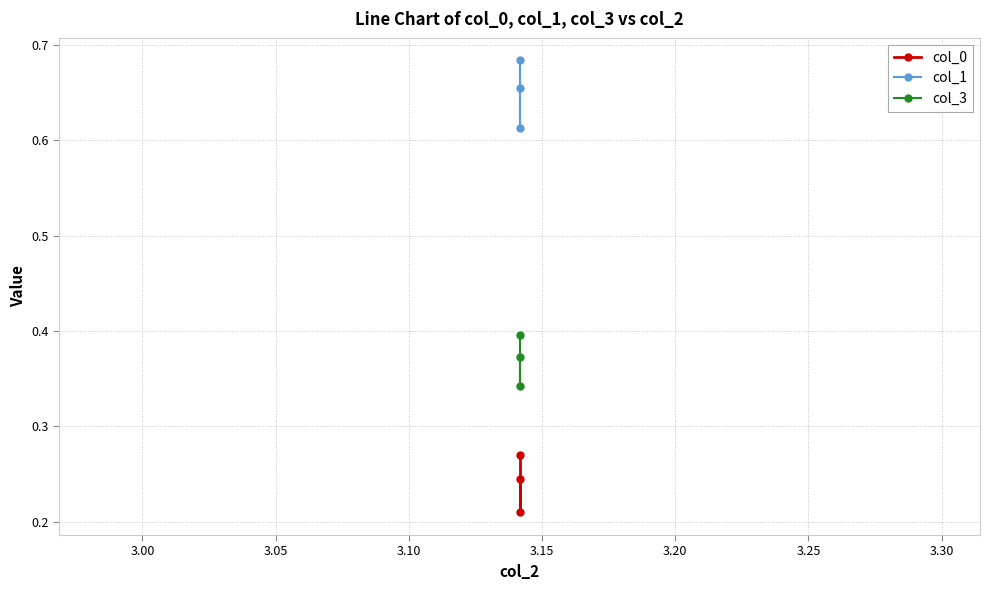

List the series in order of their overall mean, lowest first.

col_0, col_3, col_1